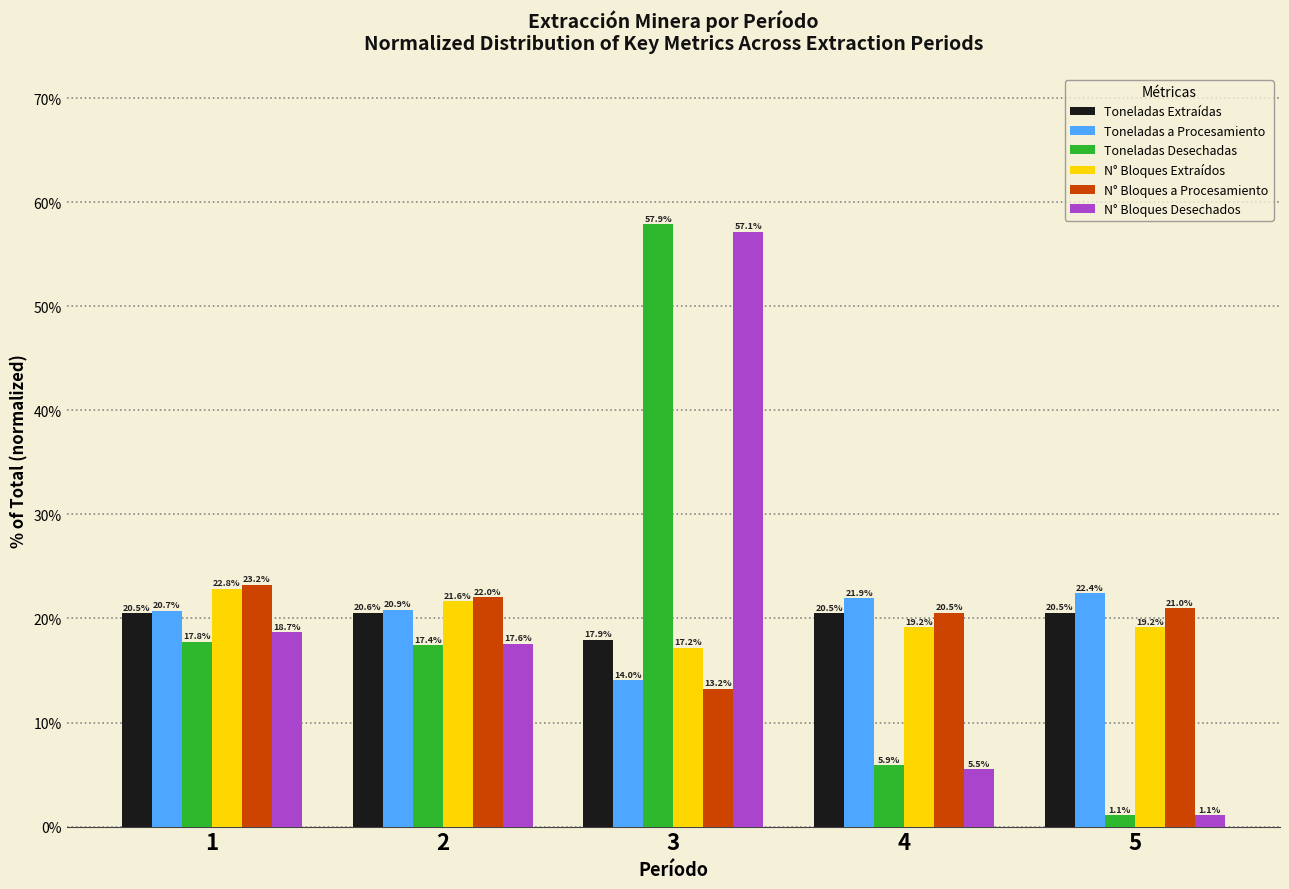

At which category is the sum across all series the highest?

3